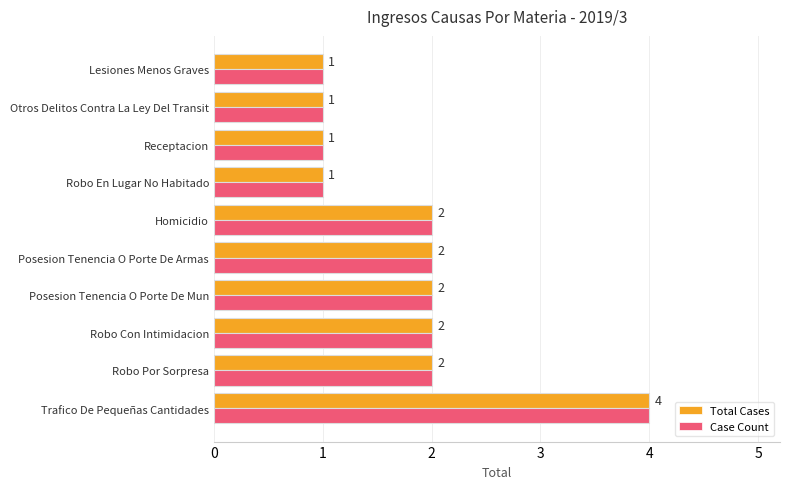

Is it true that Case Count equals 0 at Lesiones Menos Graves?

False